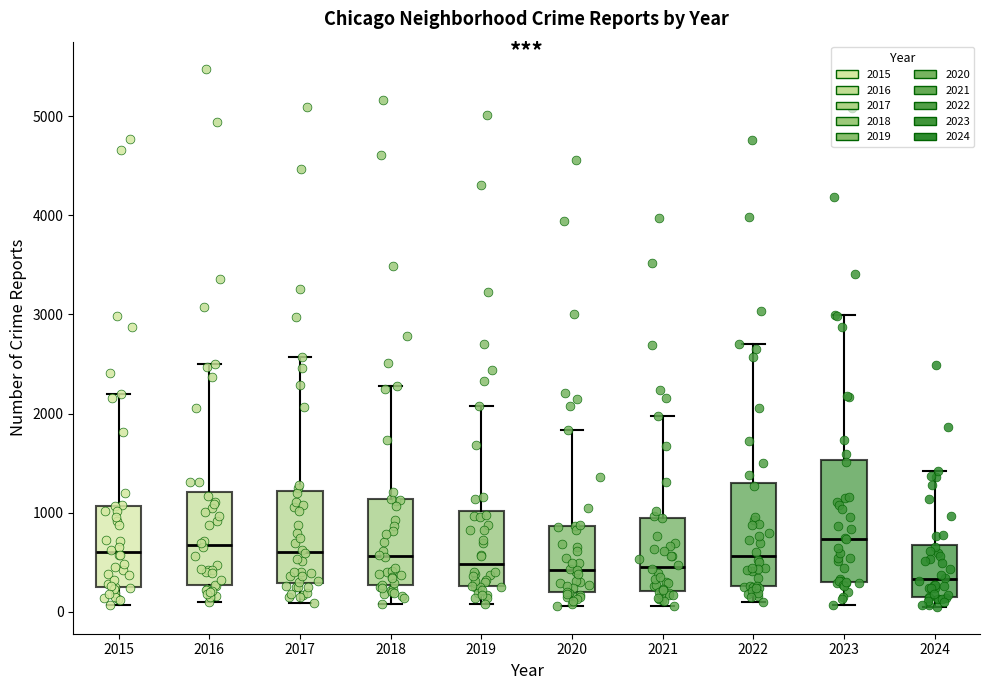

Reading left to right, transcribe this box plot: for each box, give where its median line is, the range the box spans, and where its two whiskers end, as read against the y-axis. The values are not printed on the chart, so give them approximately, as read against the axis.

2015: median 600, box 300 to 1100, whiskers 100 to 2200
2016: median 700, box 300 to 1200, whiskers 100 to 2500
2017: median 600, box 300 to 1200, whiskers 100 to 2600
2018: median 600, box 300 to 1100, whiskers 100 to 2300
2019: median 500, box 300 to 1000, whiskers 100 to 2100
2020: median 400, box 200 to 900, whiskers 100 to 1800
2021: median 500, box 200 to 900, whiskers 100 to 2000
2022: median 600, box 300 to 1300, whiskers 100 to 2700
2023: median 700, box 300 to 1500, whiskers 100 to 3000
2024: median 300, box 200 to 700, whiskers 100 to 1400